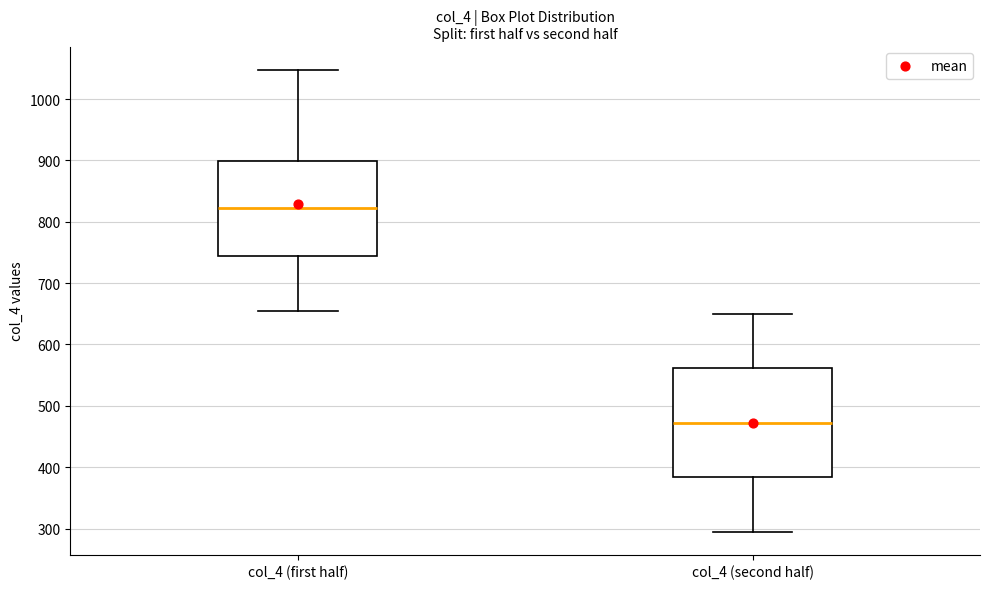

Comparing the boxes themselves (not the whiskers), which one is the tallest?

col_4 (second half)